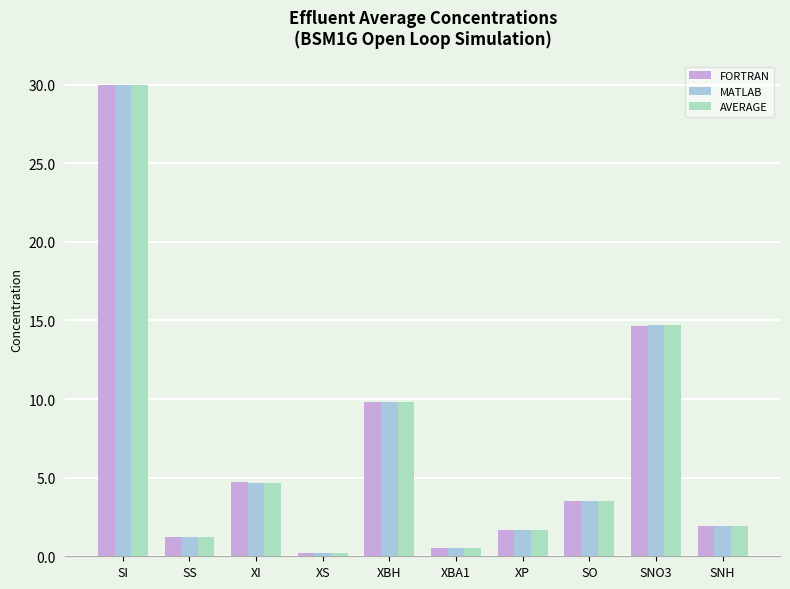

How many bars are there in each group?

3